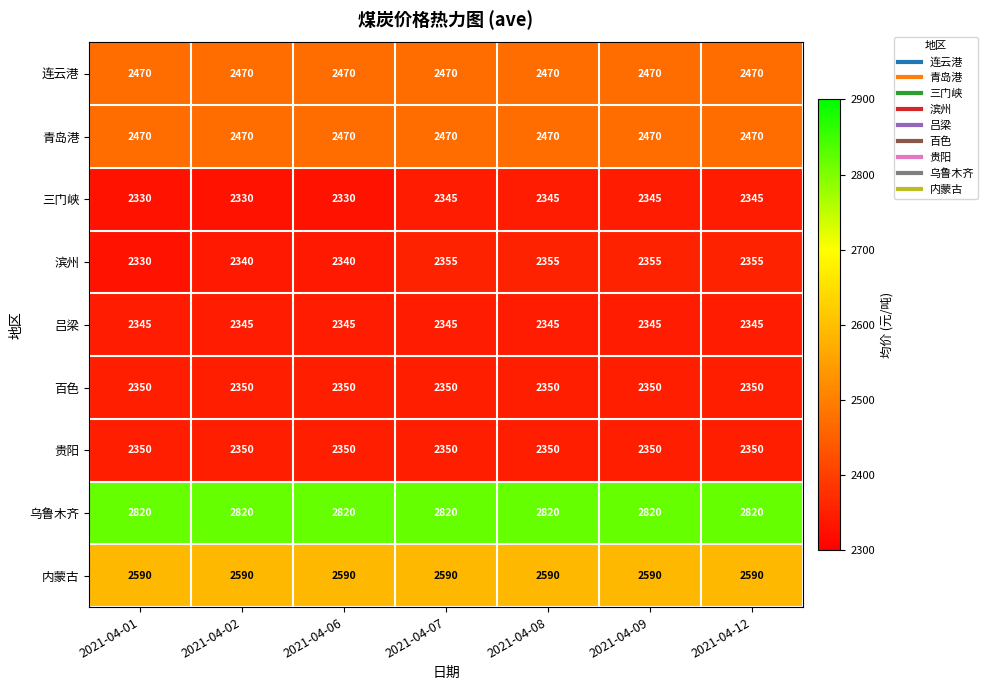

Is the value of 滨州 at 2021-04-09 greater than the value of 内蒙古 at 2021-04-01?

No